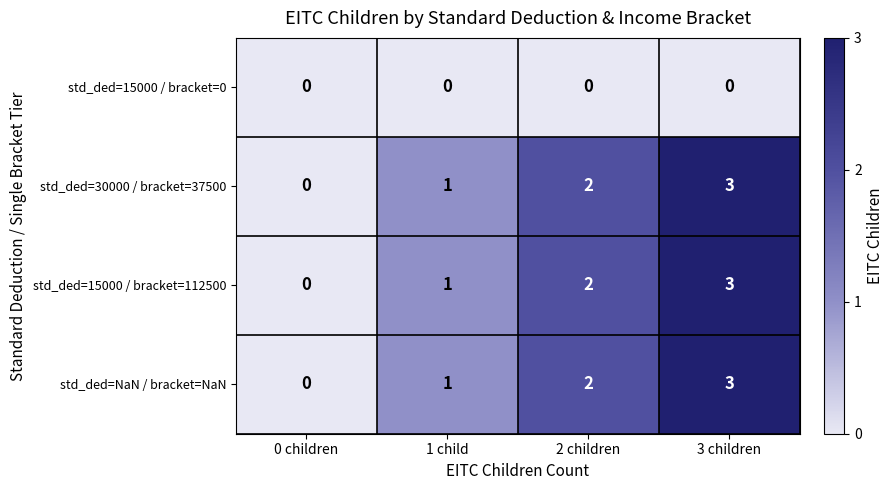

How many values in the std_ded=NaN / bracket=NaN series are below 2?

2